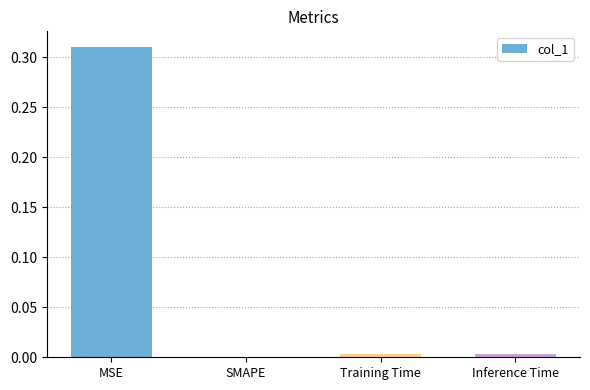

Which category has the highest value across all series?

MSE